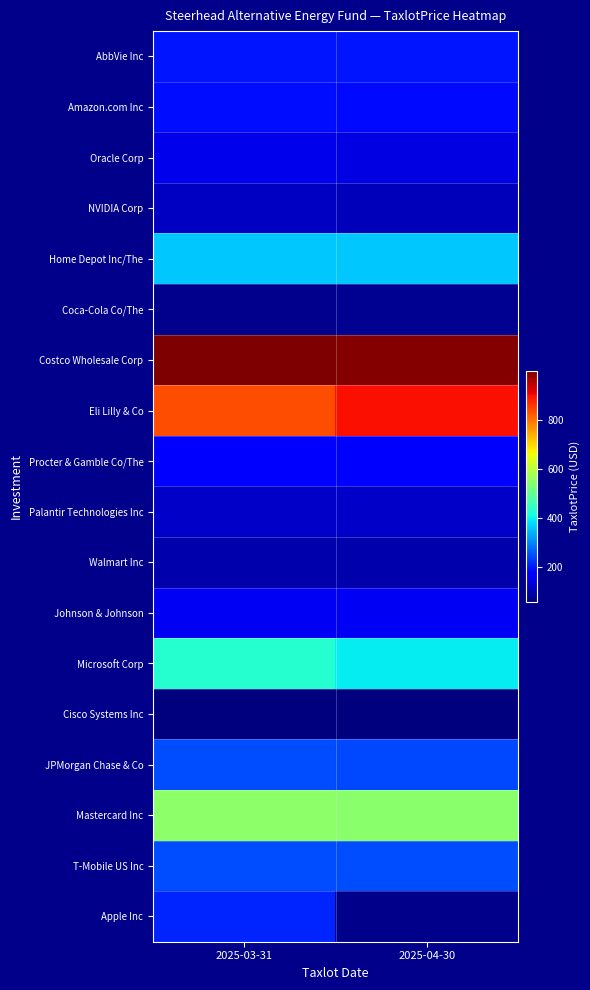

Rank the series by their maximum value, from lowest to highest.

Cisco Systems Inc, Coca-Cola Co/The, Walmart Inc, NVIDIA Corp, Palantir Technologies Inc, Oracle Corp, Johnson & Johnson, Procter & Gamble Co/The, Amazon.com Inc, AbbVie Inc, Apple Inc, JPMorgan Chase & Co, T-Mobile US Inc, Home Depot Inc/The, Microsoft Corp, Mastercard Inc, Eli Lilly & Co, Costco Wholesale Corp